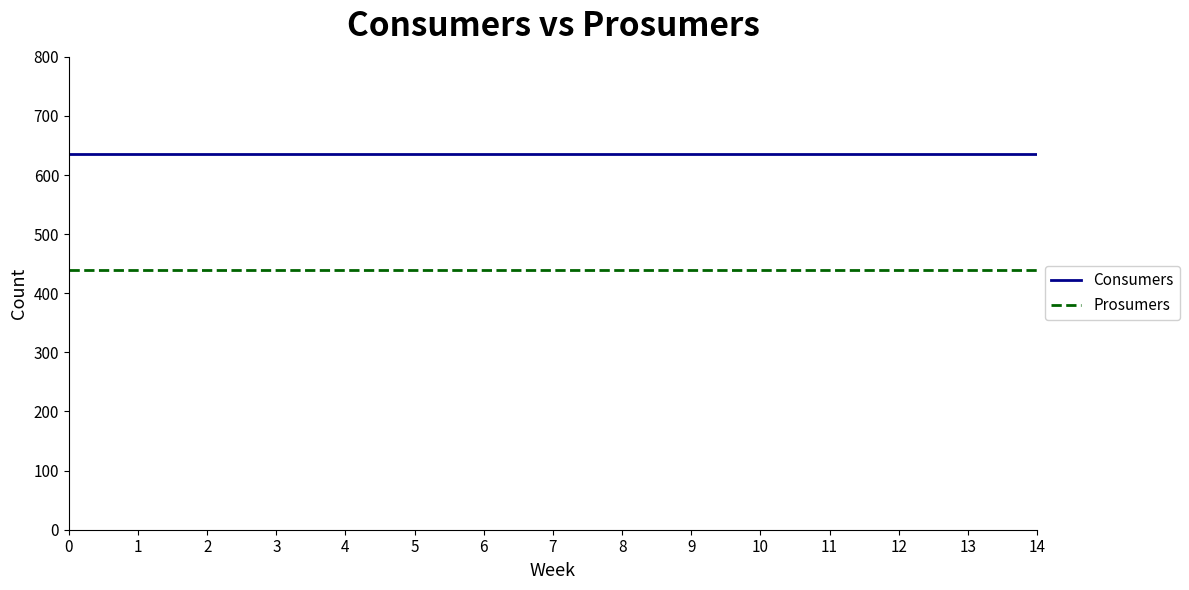

What is the sum of all Consumers values?

9525